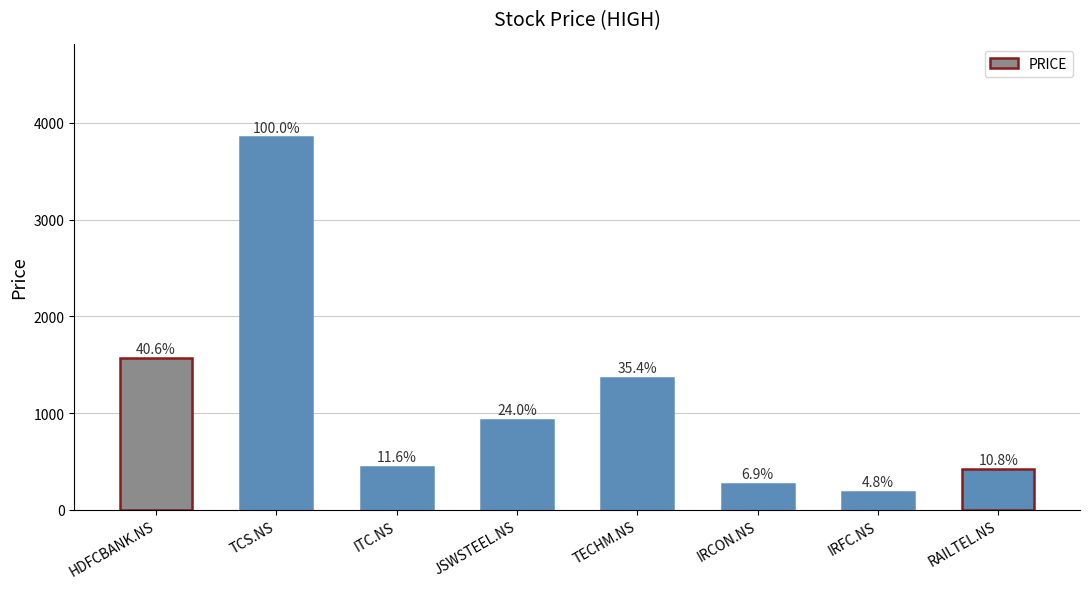

Rank the categories by value from highest to lowest.

TCS.NS, HDFCBANK.NS, TECHM.NS, JSWSTEEL.NS, ITC.NS, RAILTEL.NS, IRCON.NS, IRFC.NS